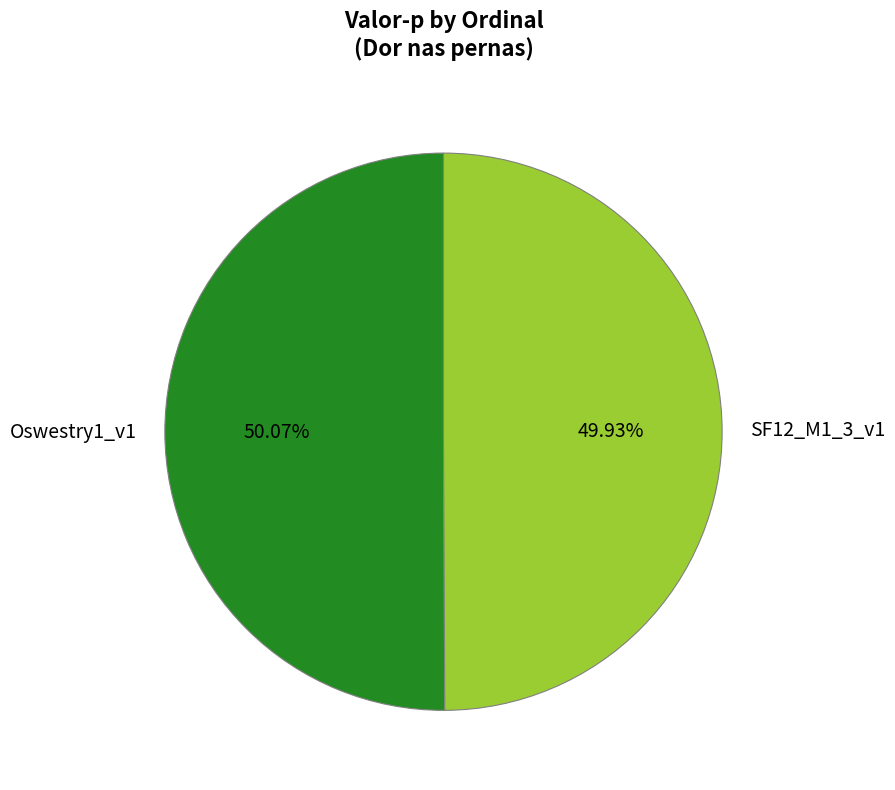

To the nearest percent, what is the average slice percentage?

50%